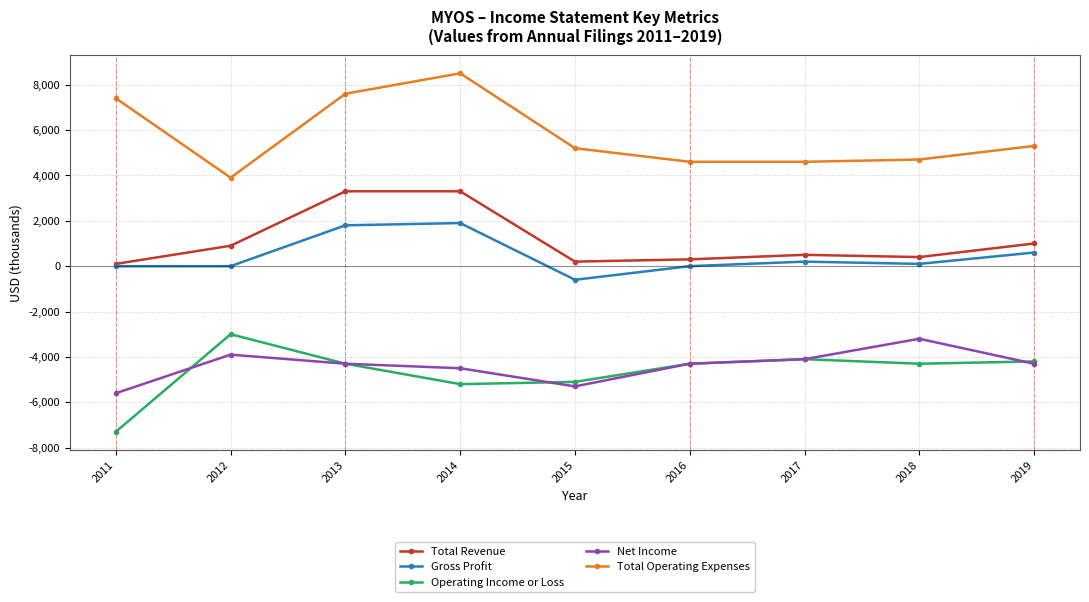

Reading right to left, list all the values displayed in this chart.

Total Revenue: 2019=1000	2018=400	2017=500	2016=300	2015=200	2014=3300	2013=3300	2012=900	2011=100
Gross Profit: 2019=600	2018=100	2017=200	2016=0	2015=-600	2014=1900	2013=1800	2012=0	2011=0
Operating Income or Loss: 2019=-4200	2018=-4300	2017=-4100	2016=-4300	2015=-5100	2014=-5200	2013=-4300	2012=-3000	2011=-7300
Net Income: 2019=-4300	2018=-3200	2017=-4100	2016=-4300	2015=-5300	2014=-4500	2013=-4300	2012=-3900	2011=-5600
Total Operating Expenses: 2019=5300	2018=4700	2017=4600	2016=4600	2015=5200	2014=8500	2013=7600	2012=3900	2011=7400